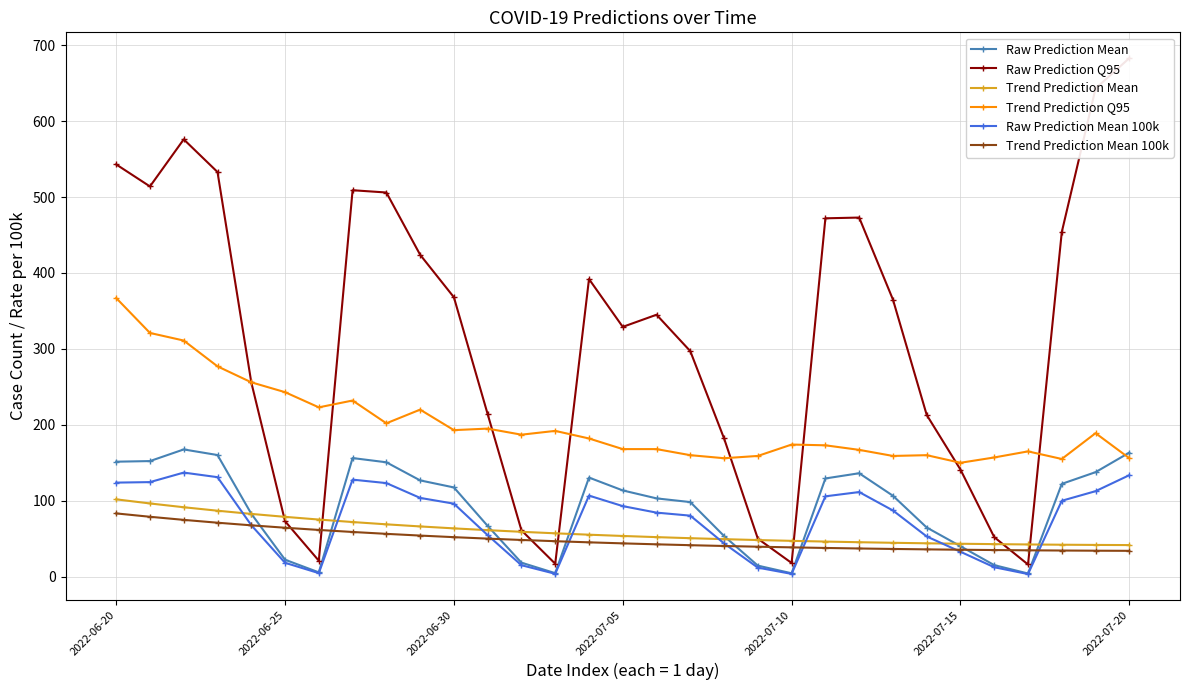

Which series has the largest total across all categories?

Raw Prediction Q95